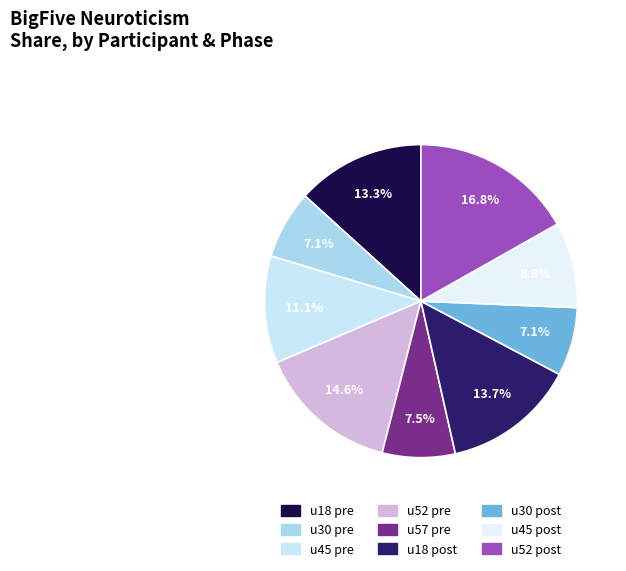

How many segments does this pie chart have?

9